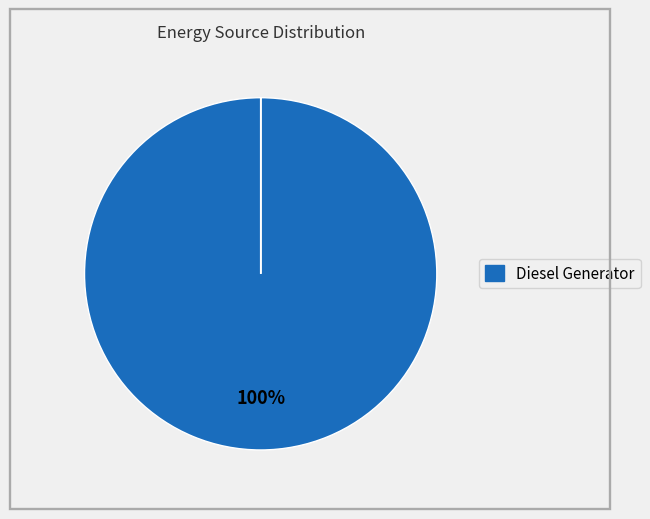

Is there any slice that represents more than half of the pie?

Yes